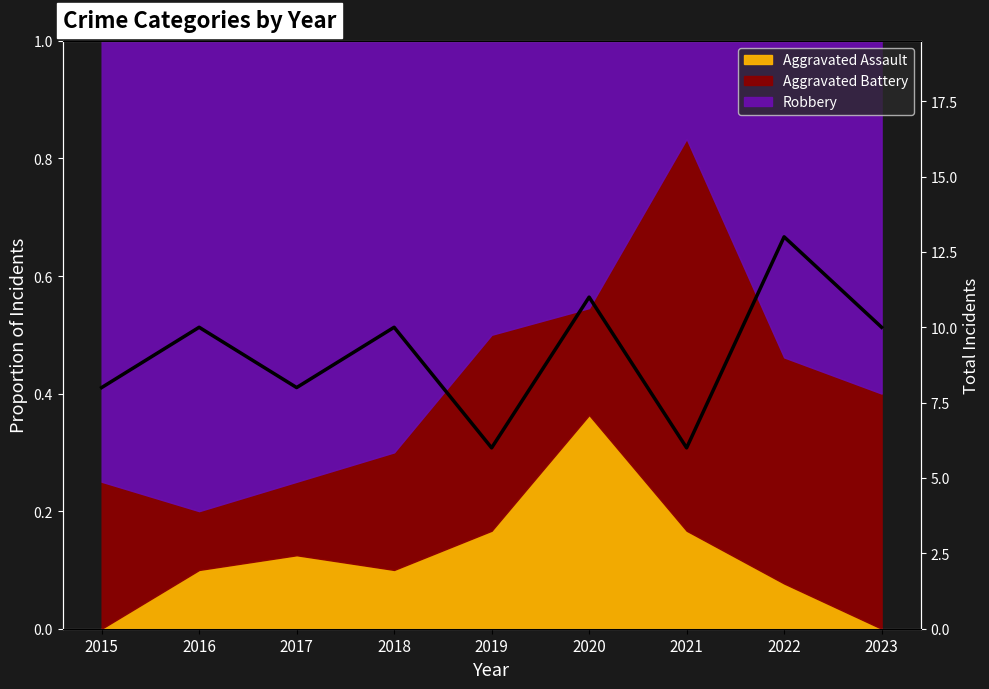

List the labels in order of value, largest first.

2022, 2020, 2016, 2018, 2023, 2015, 2017, 2019, 2021